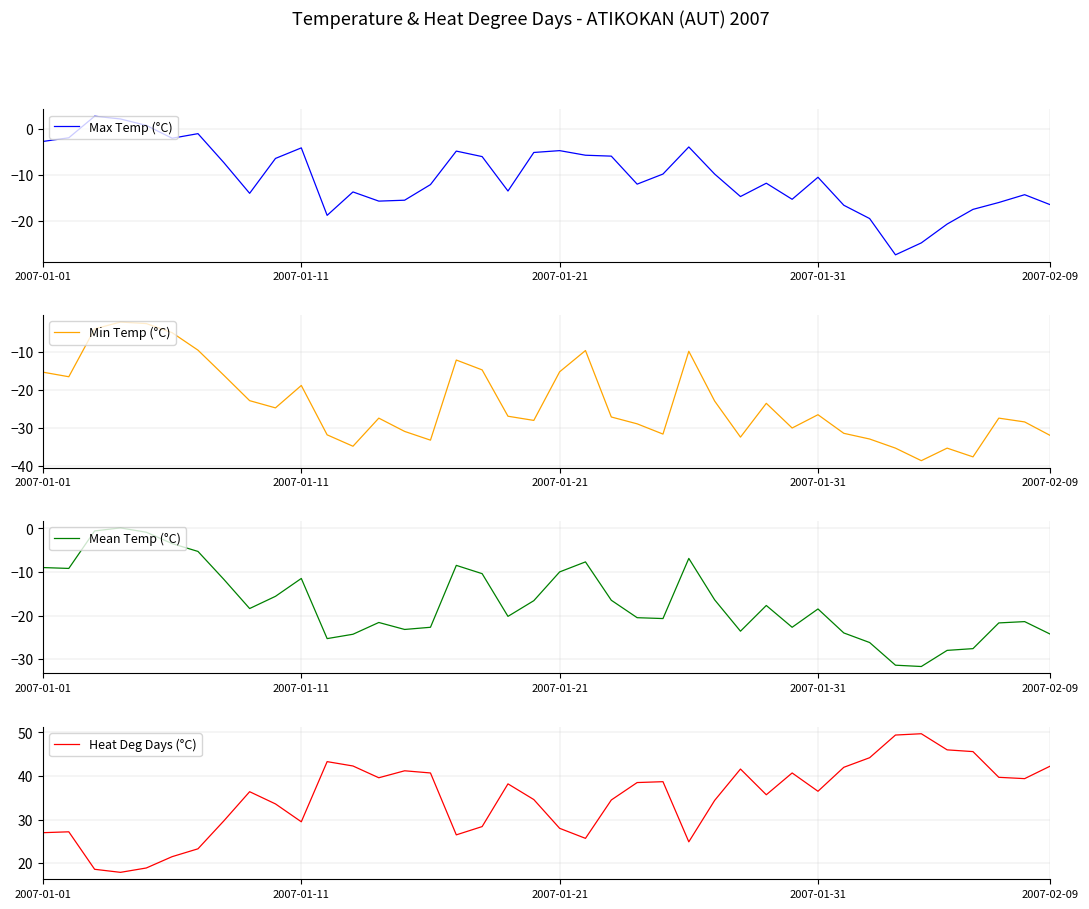

How many data points in Max Temp (°C) are above -10?

19